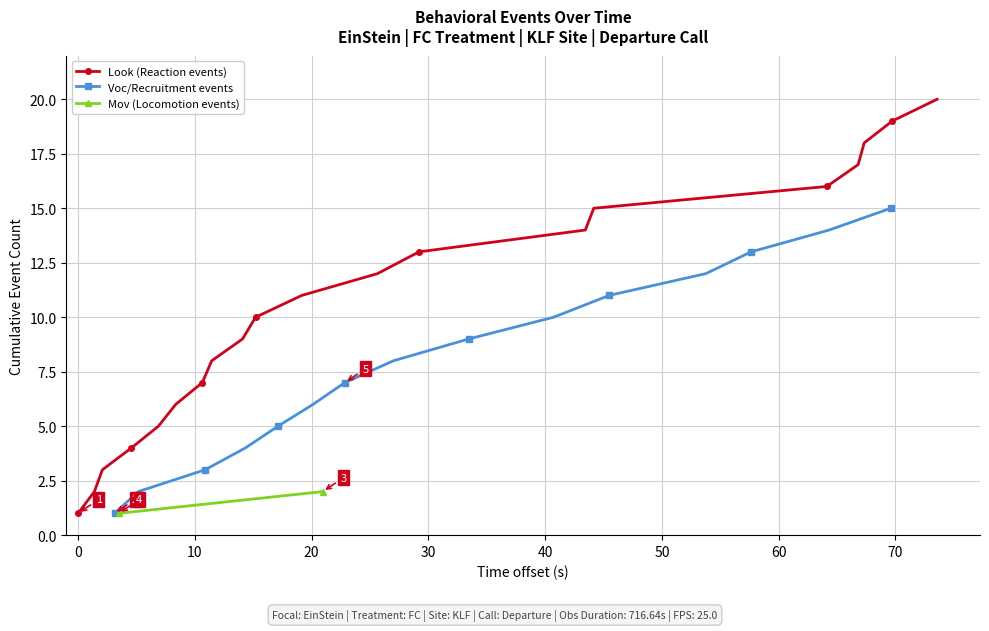

What is the maximum value for Look (Reaction events)?

20